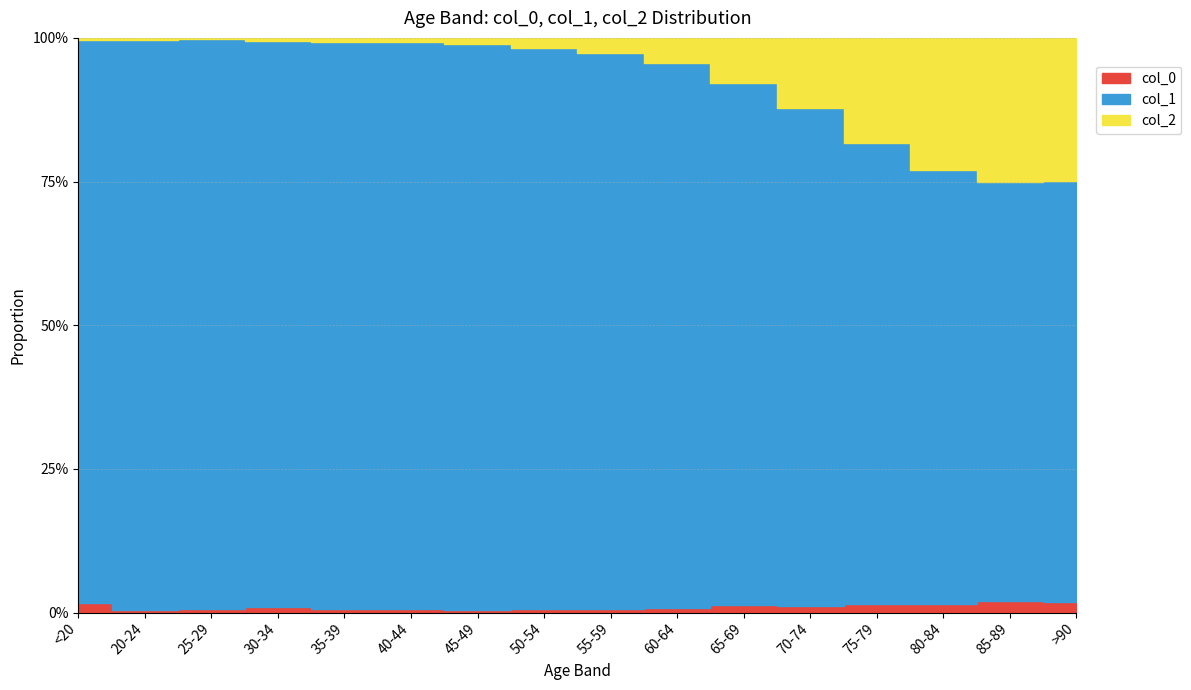

Reading left to right, transcribe all the data shown in this chart.

col_0: 77	5	14	27	17	20	23	39	59	84	137	153	220	209	206	93
col_1: 4641	1191	2038	2765	2814	3078	4396	6803	8400	9236	9883	12018	12434	10764	7417	3604
col_2: 18	4	3	17	18	24	47	126	227	426	850	1690	2848	3273	2548	1224